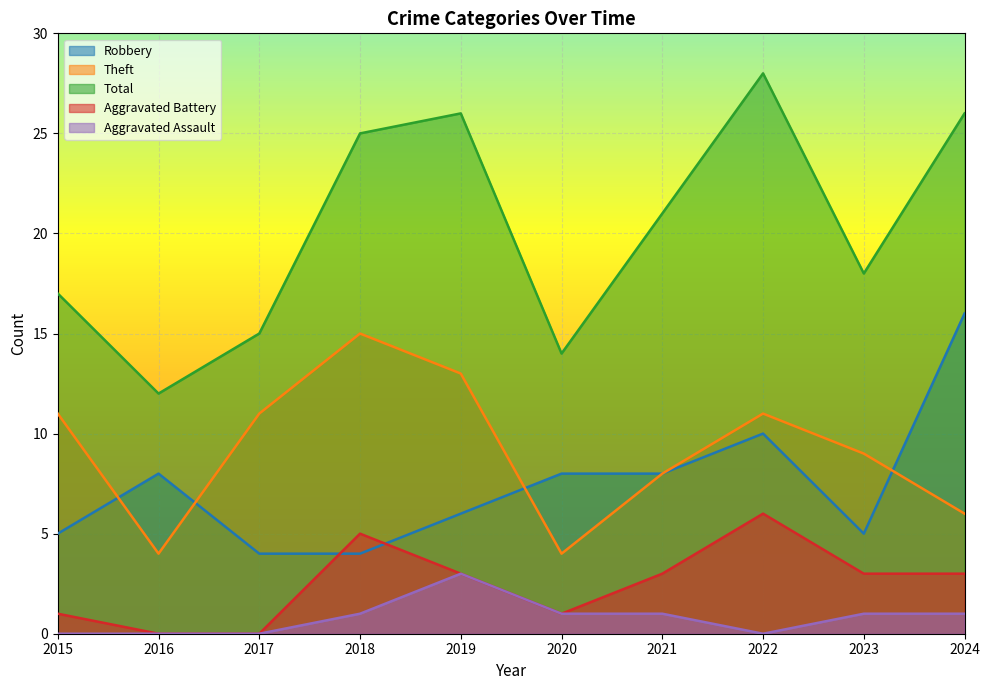

Reading left to right, transcribe all the data shown in this chart.

Robbery: 5	8	4	4	6	8	8	10	5	16
Theft: 11	4	11	15	13	4	8	11	9	6
Total: 17	12	15	25	26	14	21	28	18	26
Aggravated Battery: 1	0	0	5	3	1	3	6	3	3
Aggravated Assault: 0	0	0	1	3	1	1	0	1	1